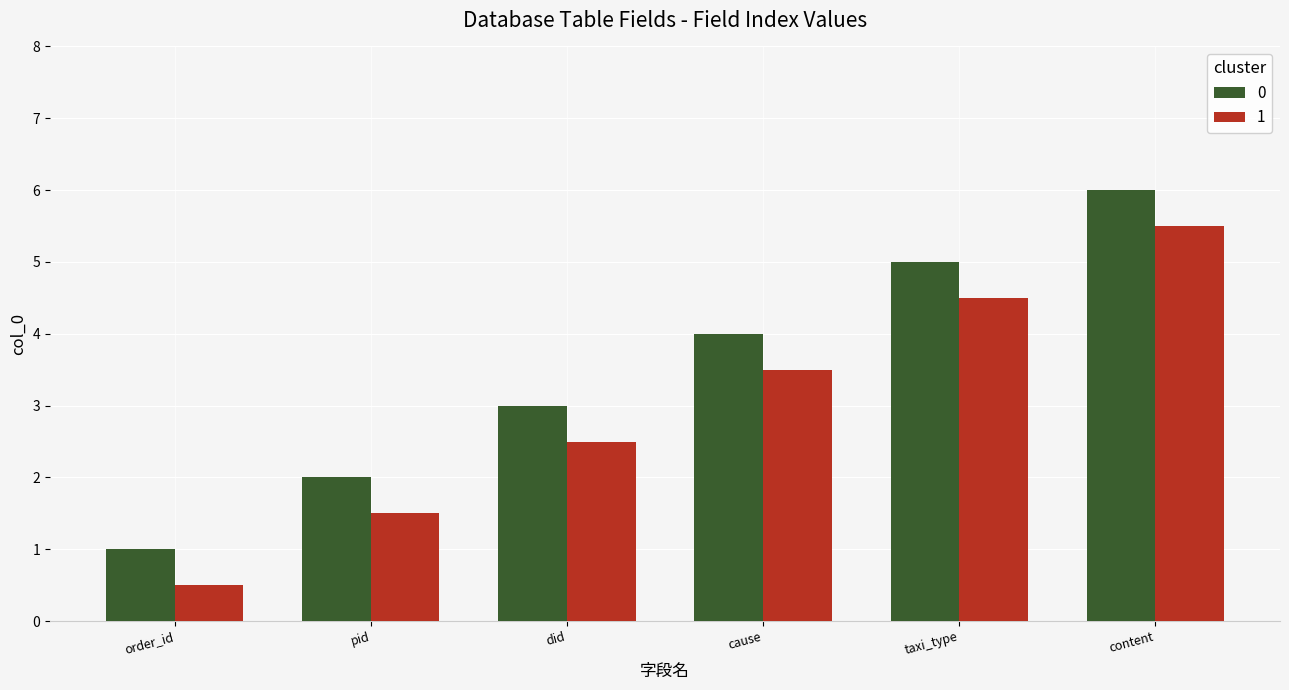

At which category does the chart reach its peak across all series?

content